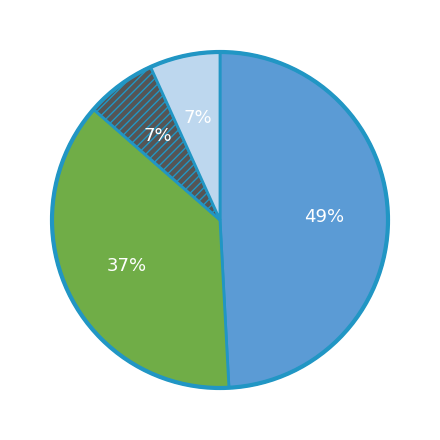

Is there any slice that represents more than half of the pie?

No